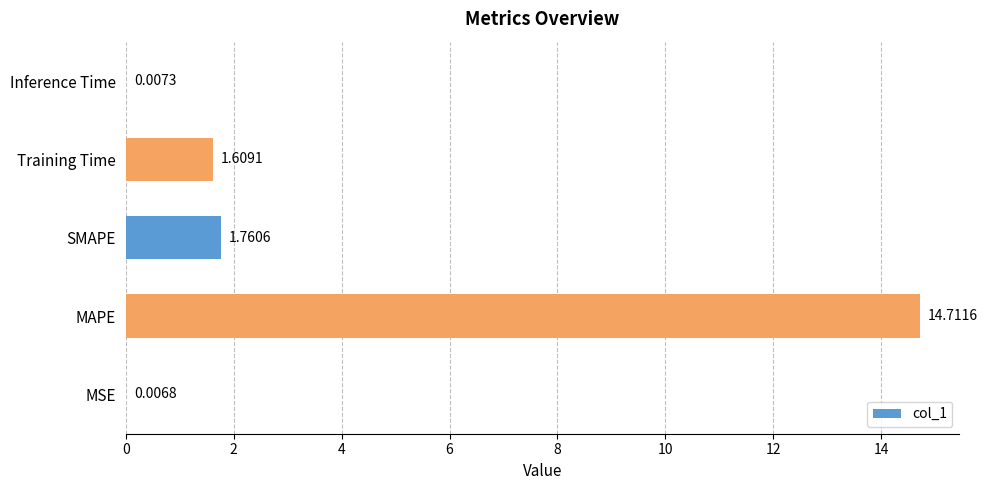

How many values exceed 1?

3